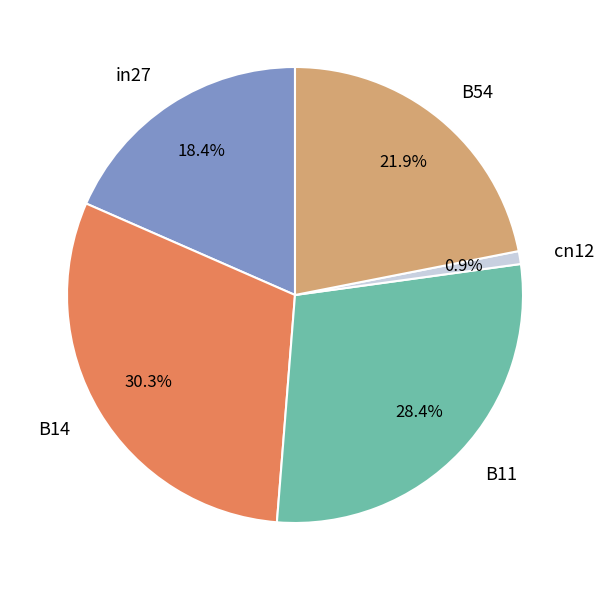

To the nearest percent, what is the difference between the cn12 and in27 slice percentages?

18%